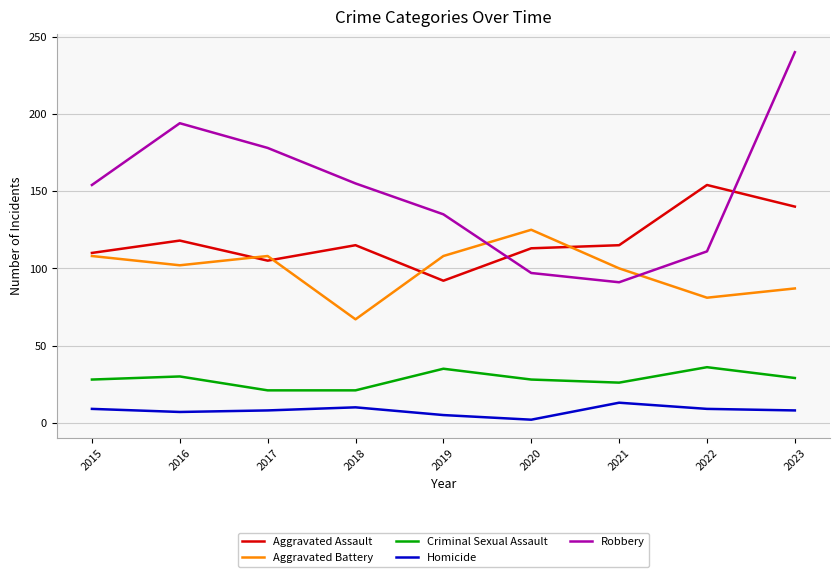

What is the difference between the maximum and second lowest values in the Aggravated Assault series?

49